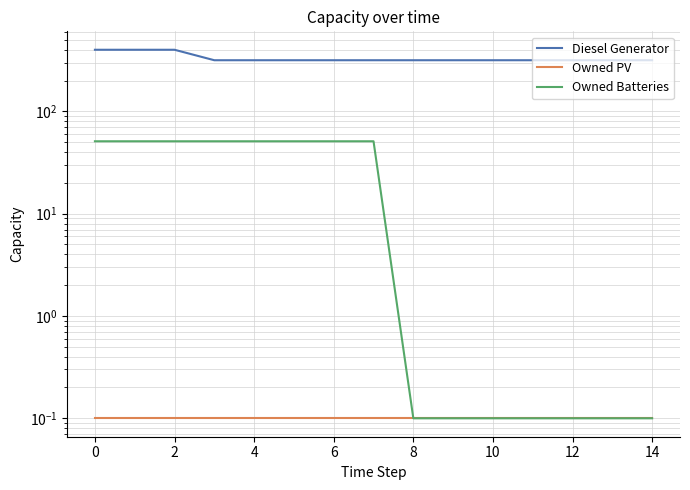

The value of Owned Batteries at 8 is 0.1. True or false?

True